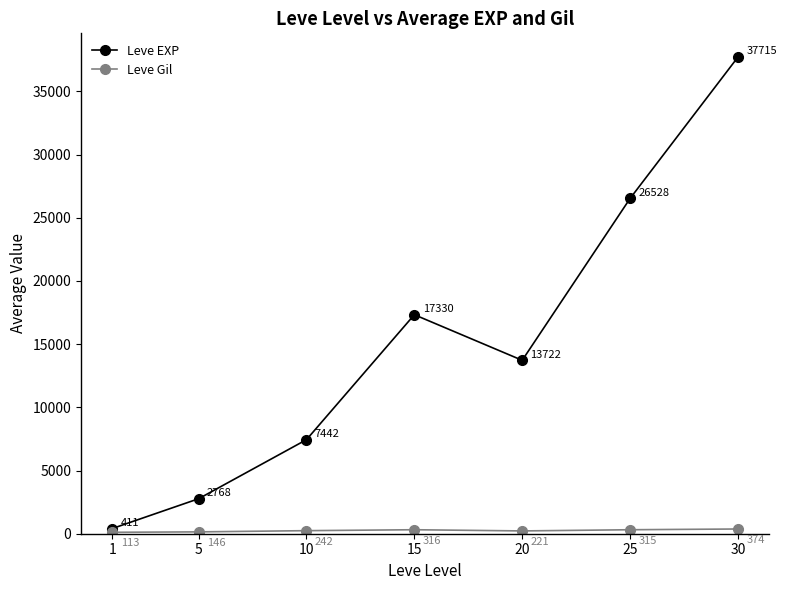

True or false: Leve EXP has more than 0 points higher than both neighbors.

True